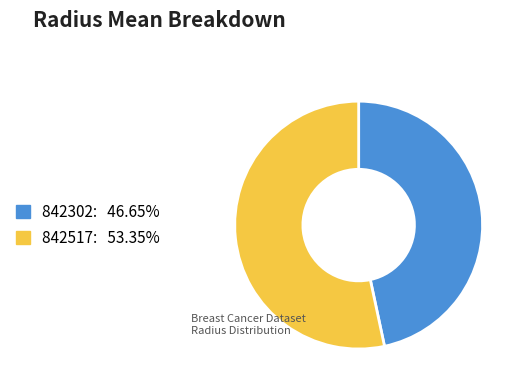

Is the sum of 842517 and 842302 greater than half?

Yes